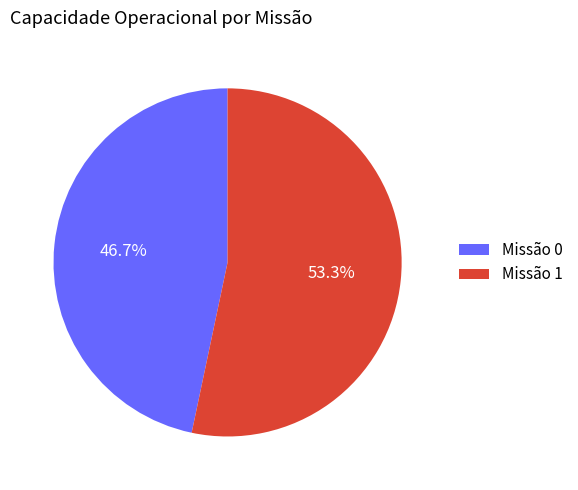

Do Missão 1 and Missão 0 together represent more than half of the pie?

Yes